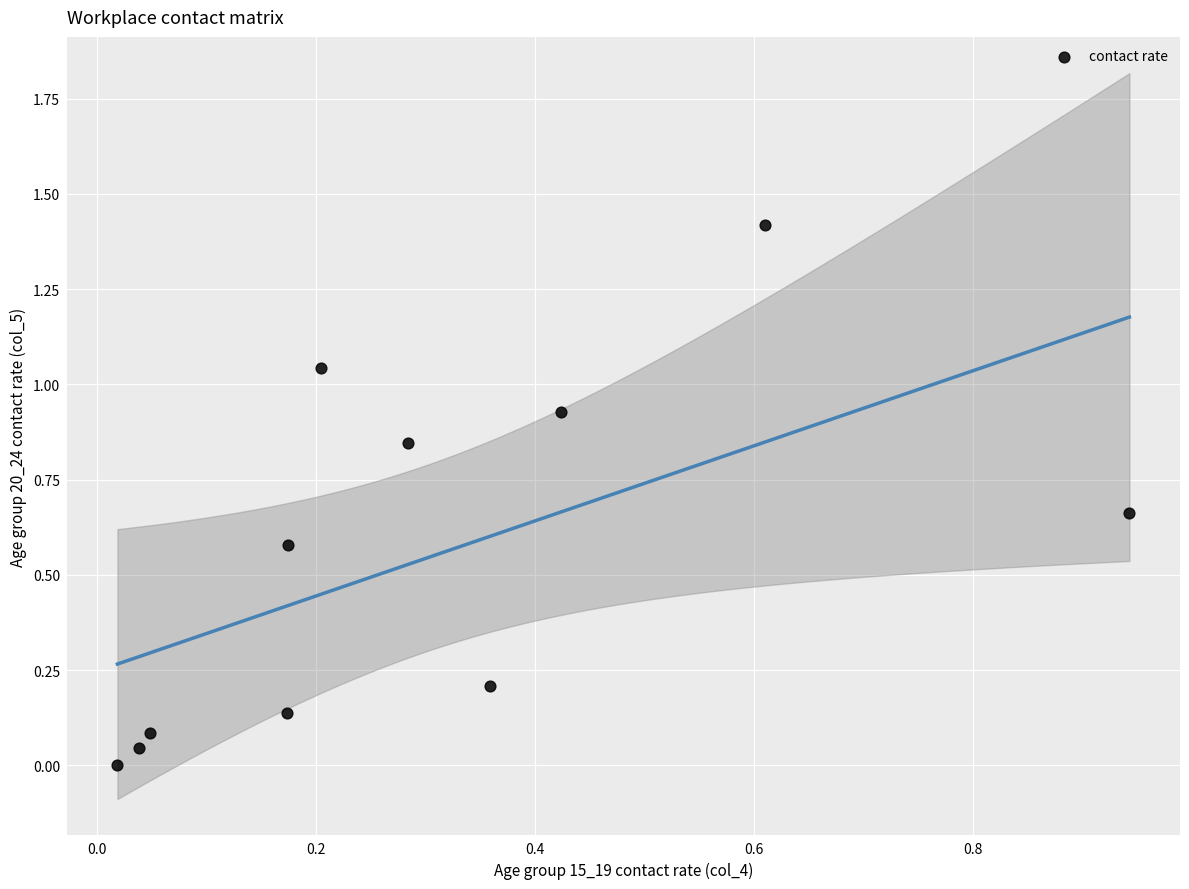

What is the range of Y values (max minus min)?

1.4